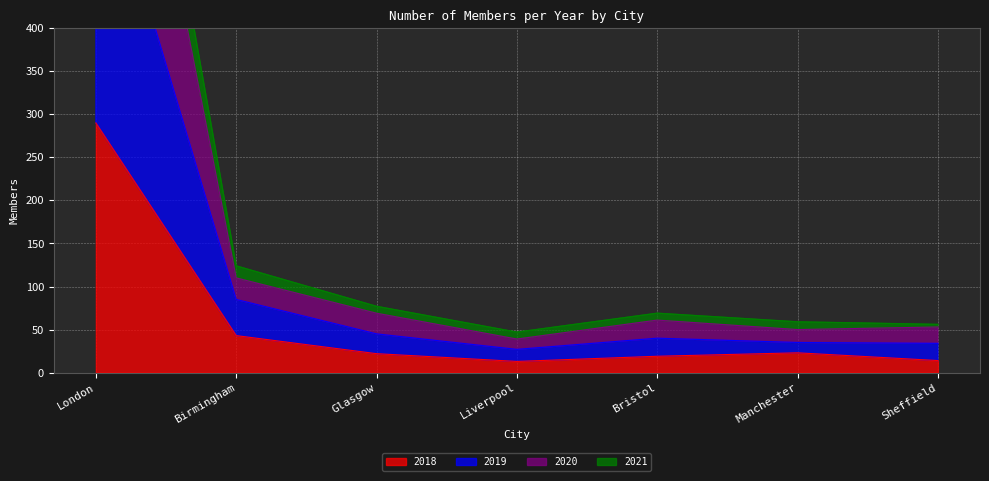

Where does the 2019 series first go above 61?

London